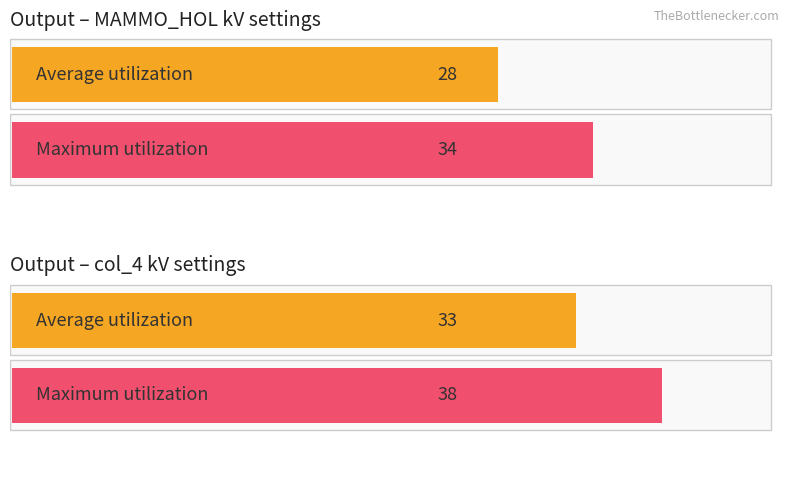

What are all the series names shown in the legend?

Average utilization, Maximum utilization